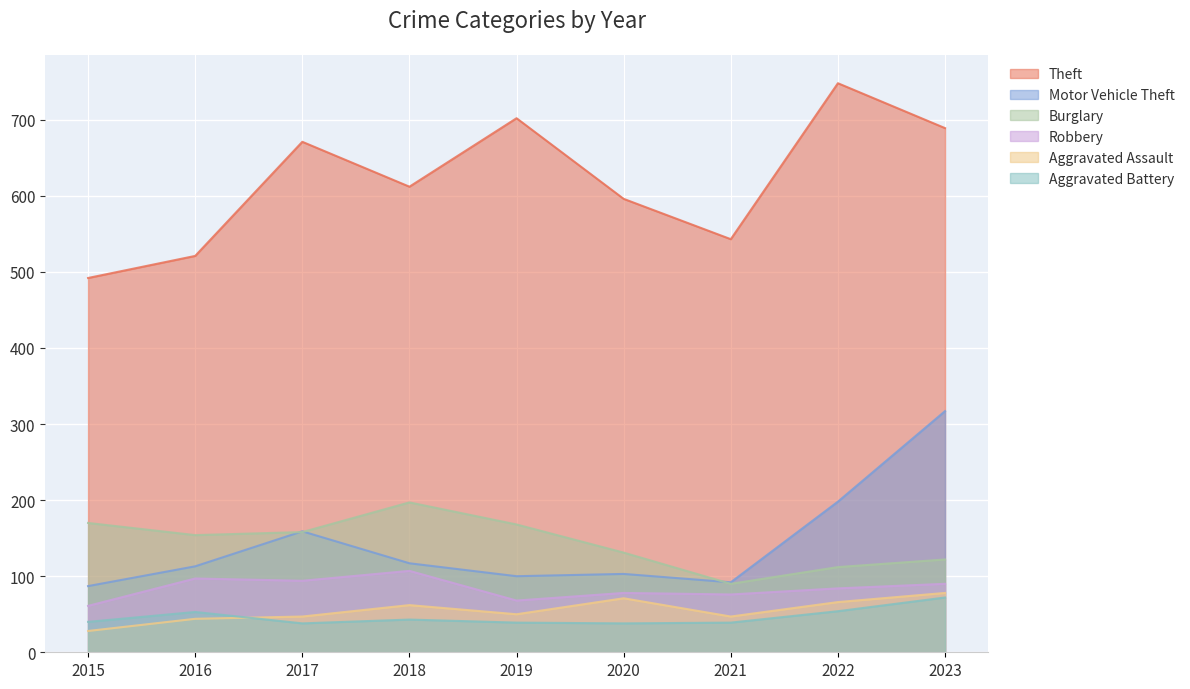

How many categories are shown in the chart?

9